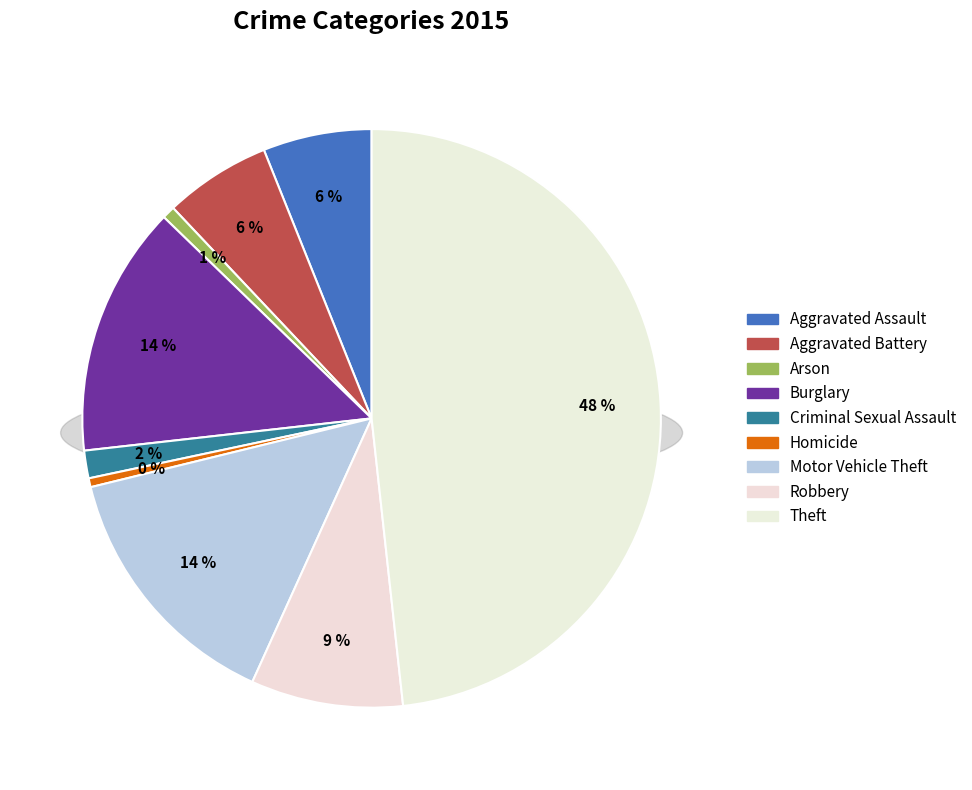

Is there any slice that represents more than half of the pie?

No